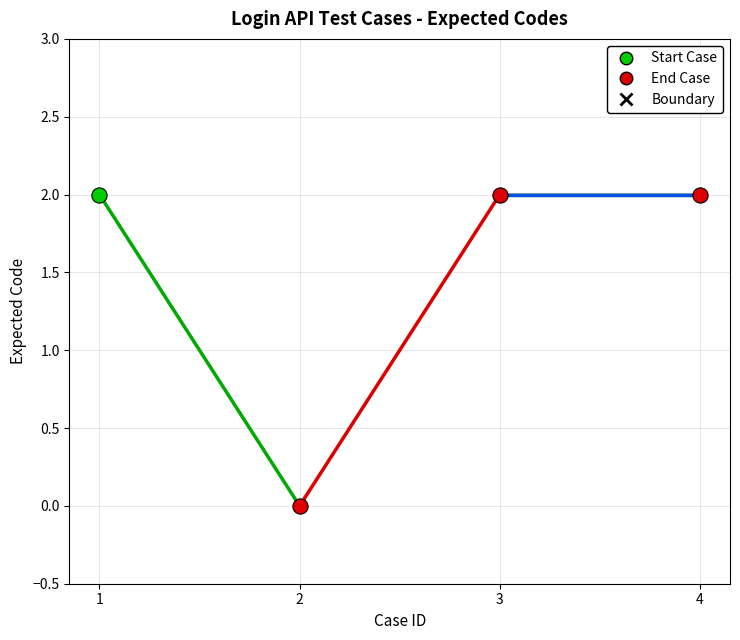

At which category is the sum across all series the highest?

1